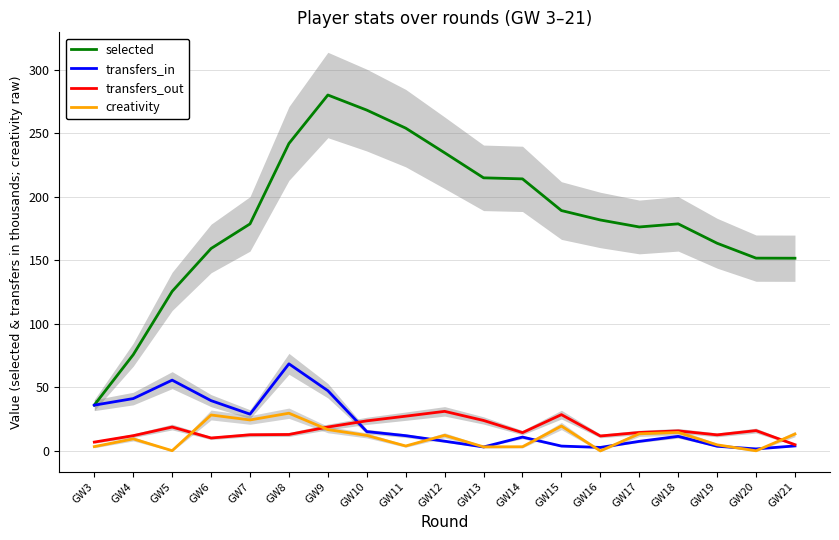

How many intersections are there between transfers_out and creativity?

3